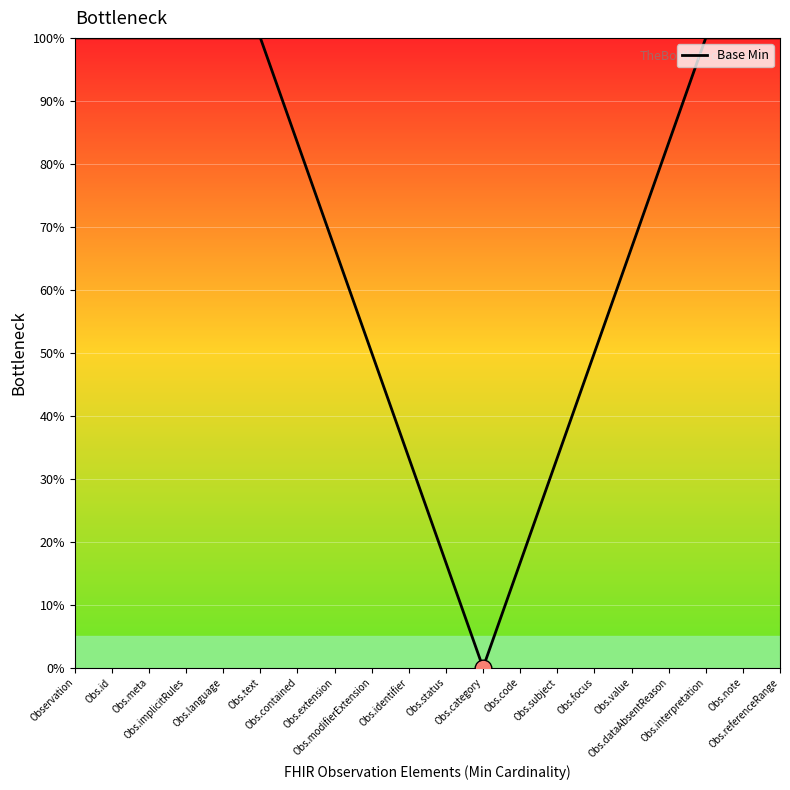

What is the difference between the maximum and minimum values?

100.0